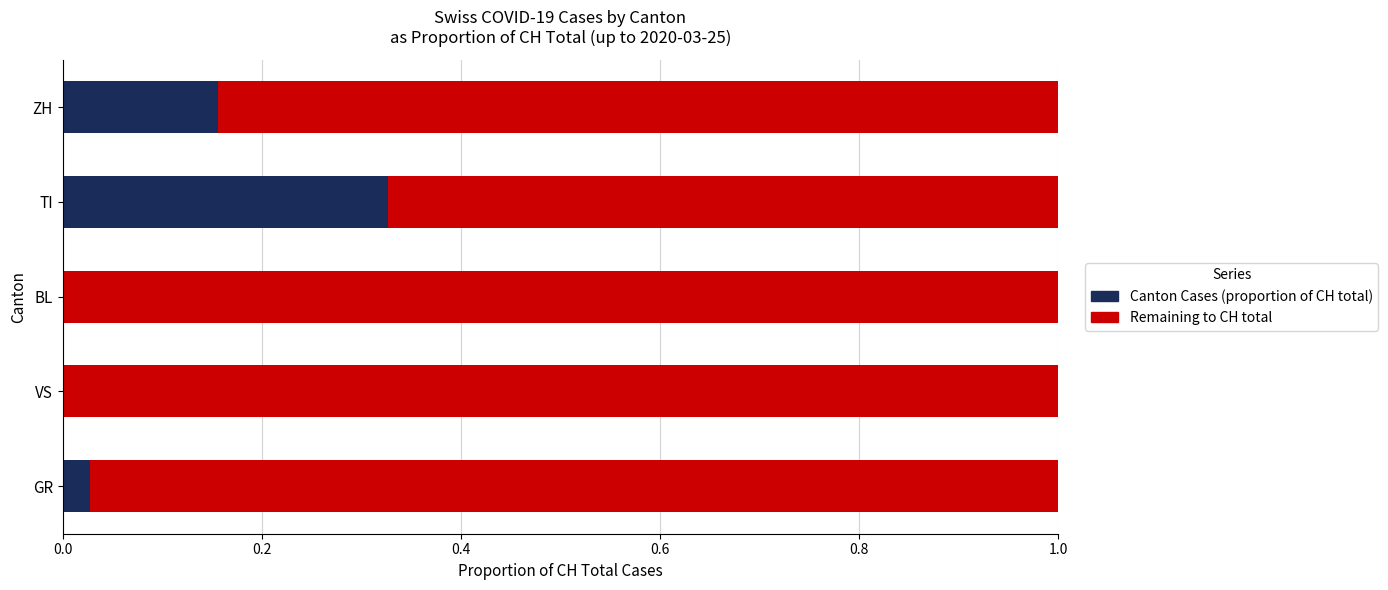

Which category has the highest value in the Canton Cases (proportion of CH total) series?

TI